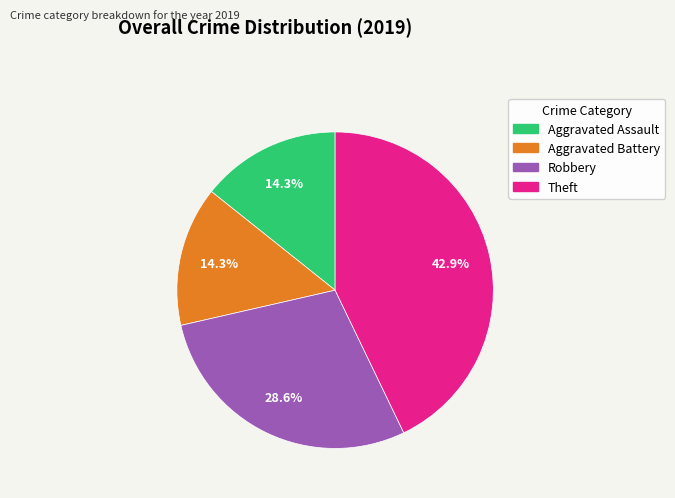

Which slice is the largest?

Theft